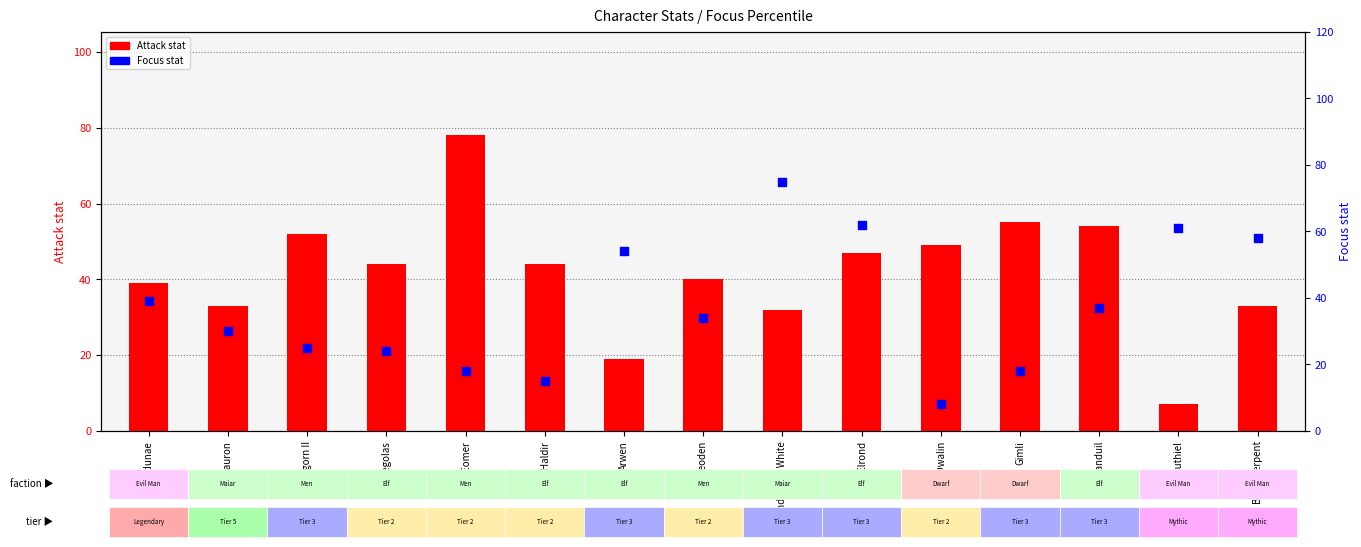

At how many categories does at least one series exceed 56?

5